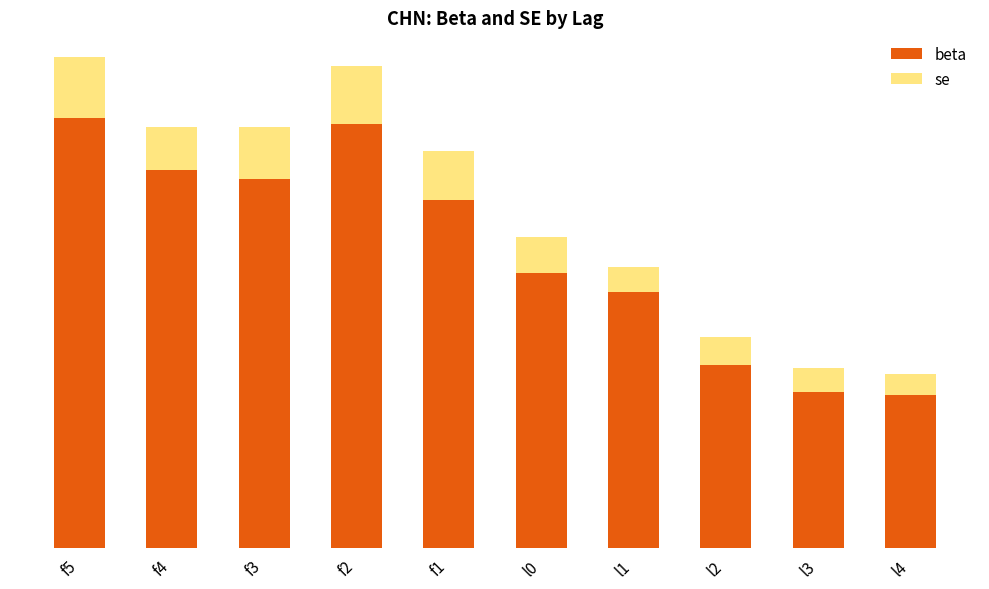

Are the bars grouped side by side (vs. stacked)?

No